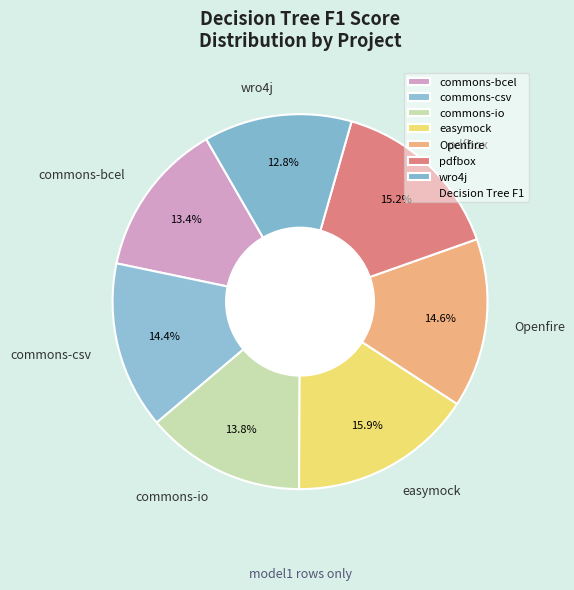

Which category has the smallest portion of the pie?

wro4j